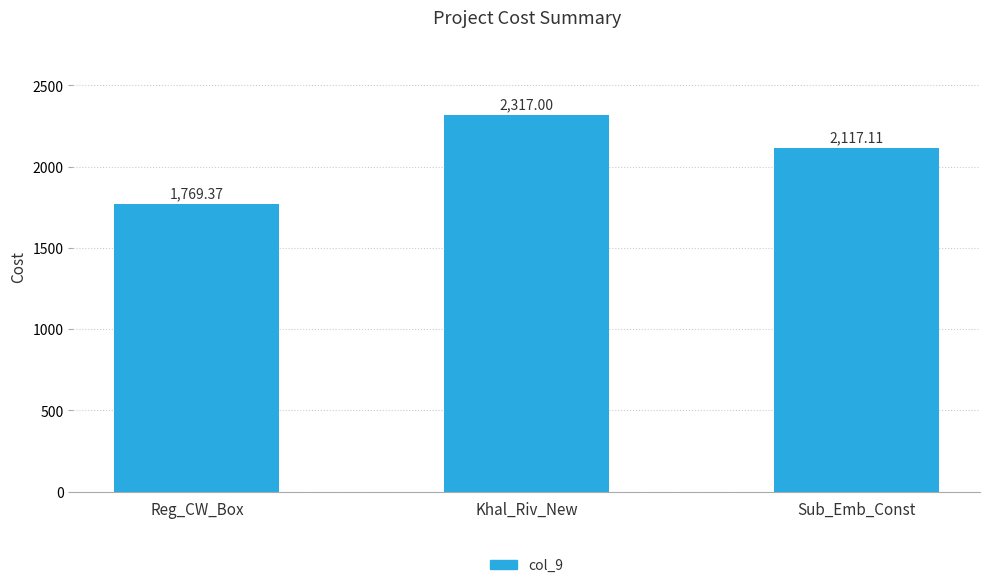

What is the label of the 3rd bar from the left?

Sub_Emb_Const